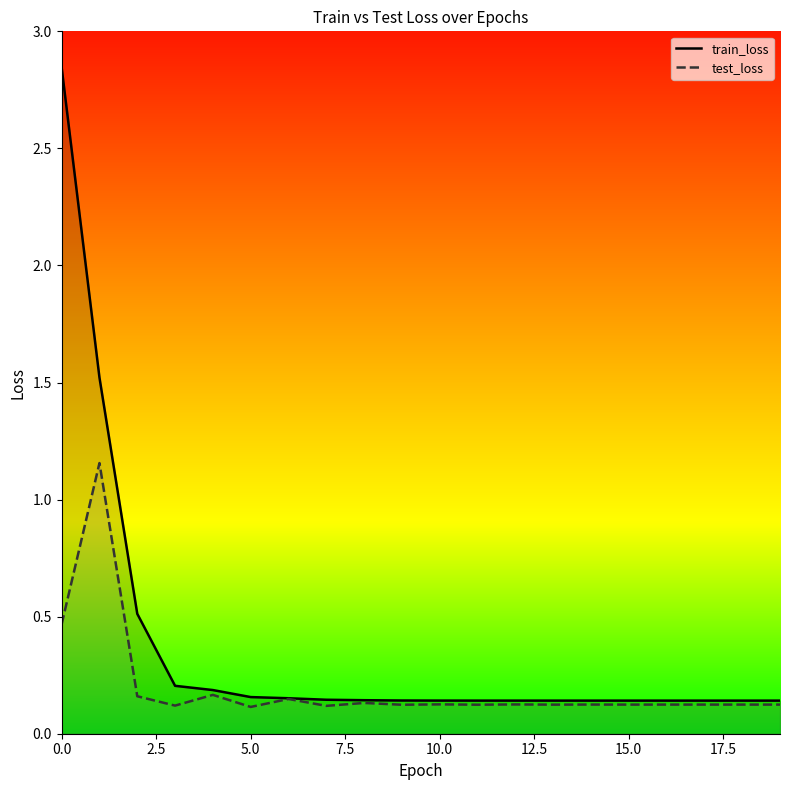

Which series has the largest total across all categories?

train_loss